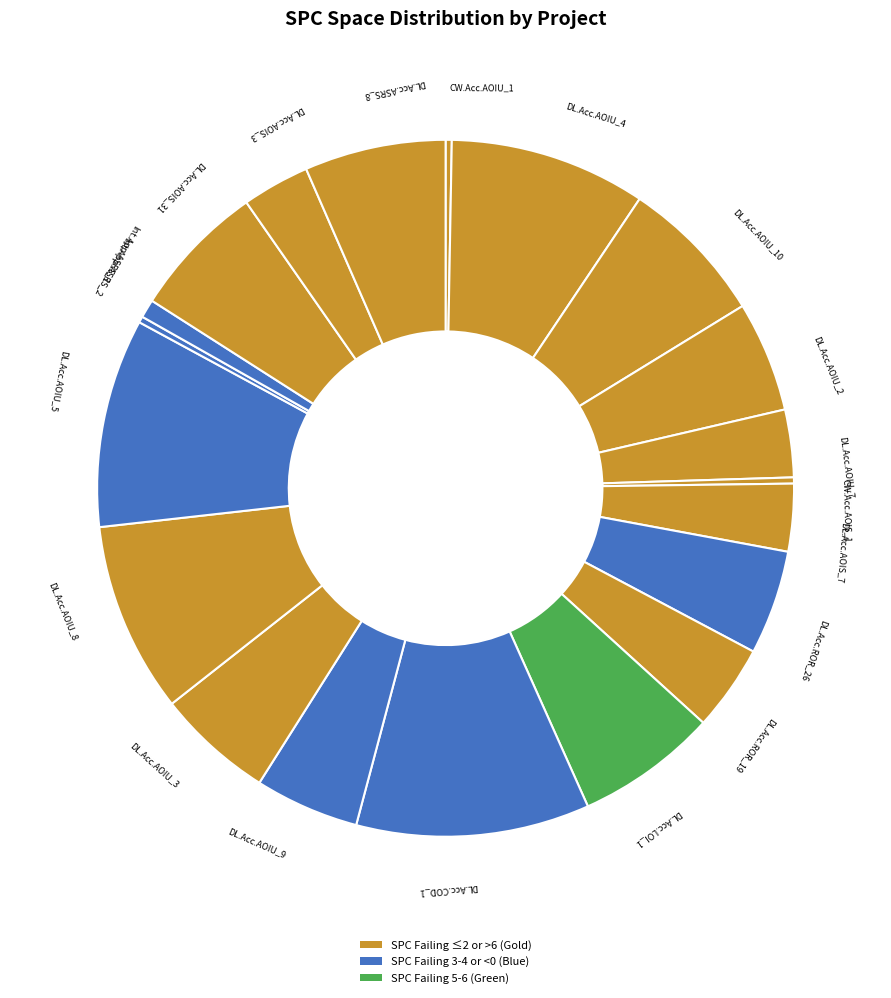

Count the number of slices in the pie.

20